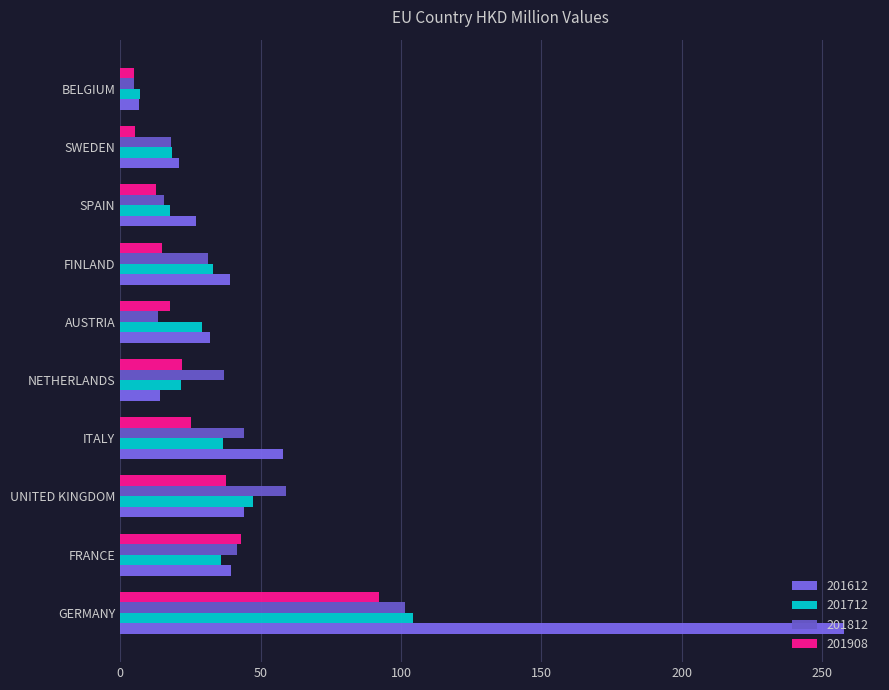

Is it true that 201812 equals 3.0 at BELGIUM?

False